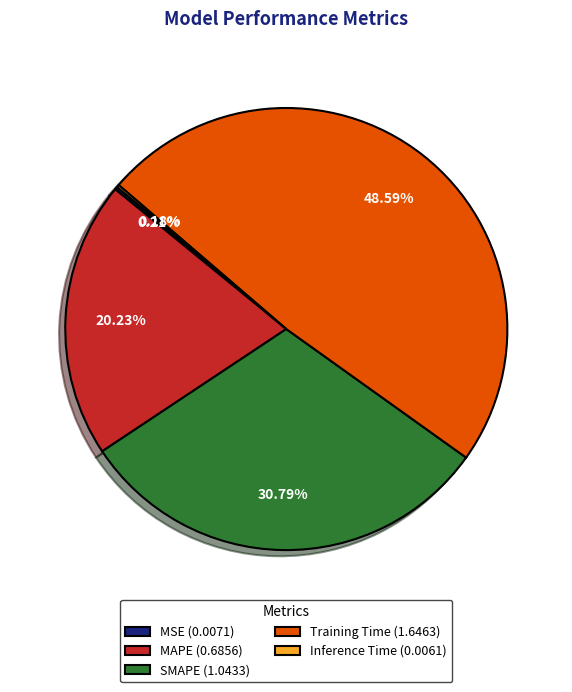

Is there any slice that represents more than half of the pie?

No